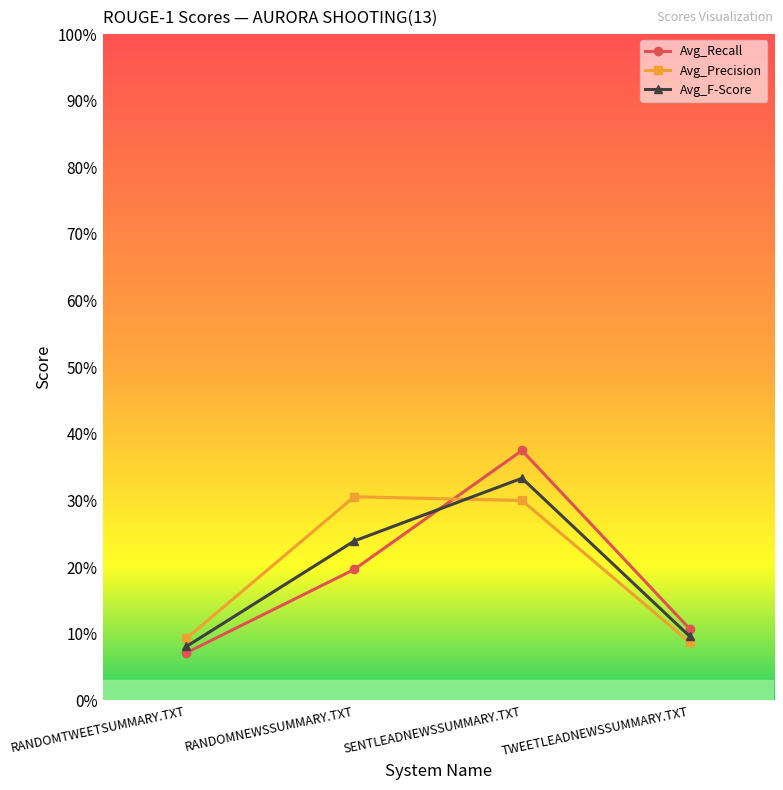

What is the difference between the maximum and minimum values in the Avg_Precision series?

0.2